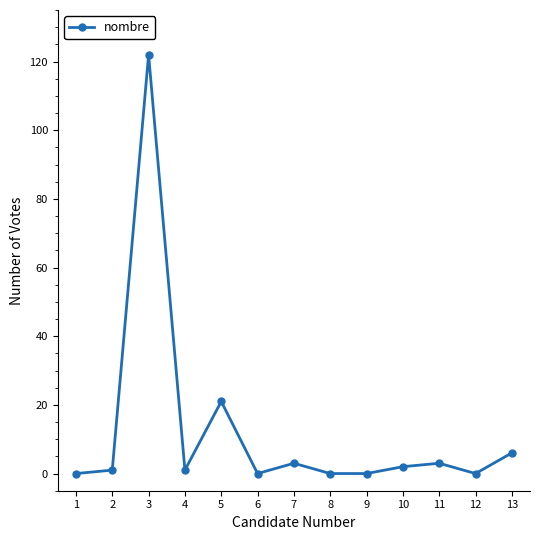

Is it true that the value at 1 is 0?

True